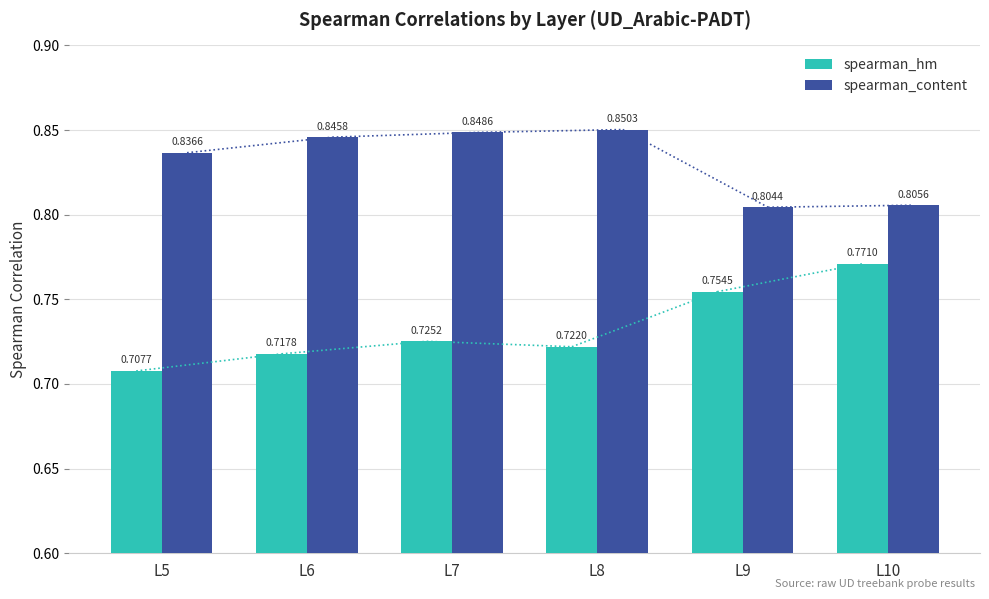

At which label does spearman_hm reach its minimum?

L5